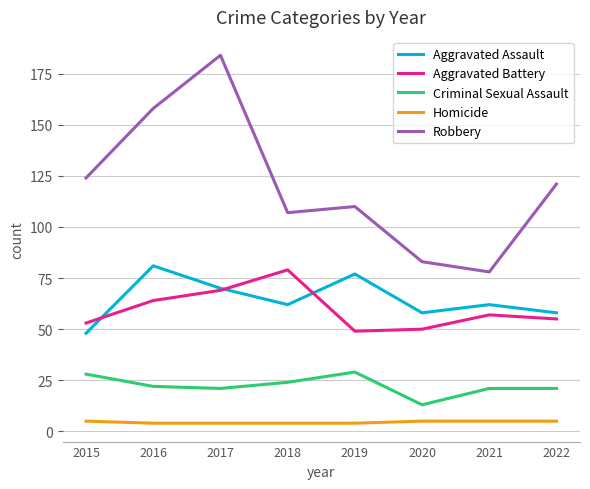

What is the highest value of the Robbery series?

184